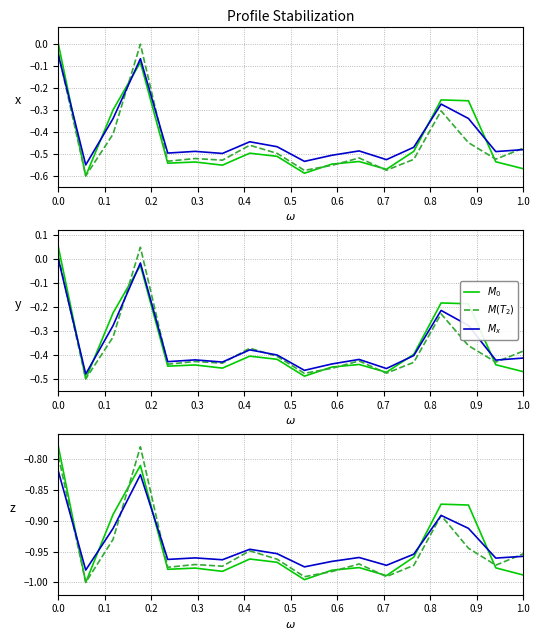

What is the smallest value displayed?

-1.0